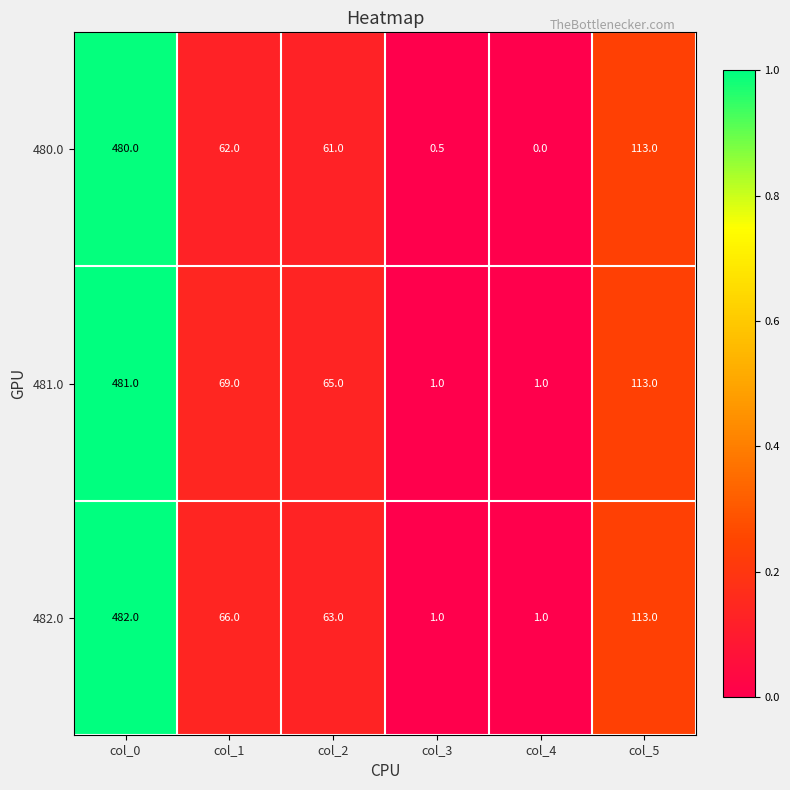

True or false: 482.0 has a value of 63.0 at col_2.

True